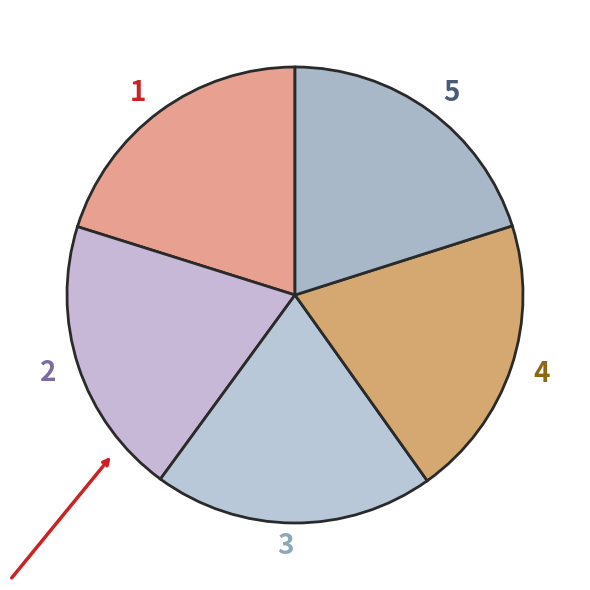

Count the number of slices in the pie.

5